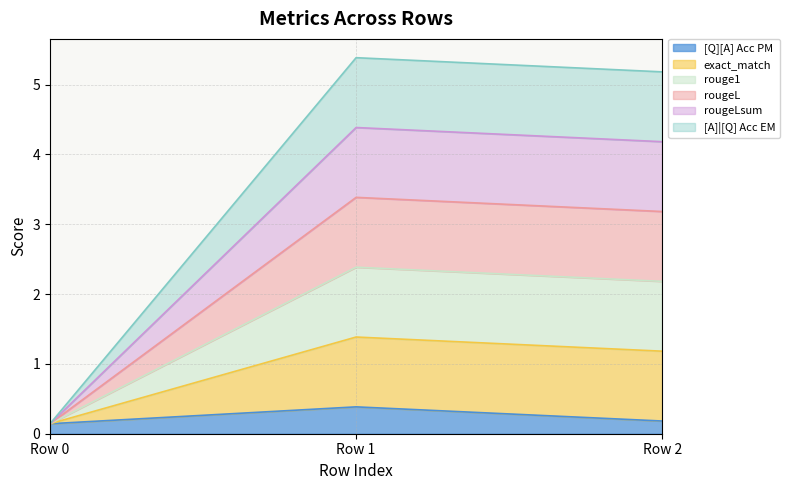

What is the total value across all series at 0?

0.9